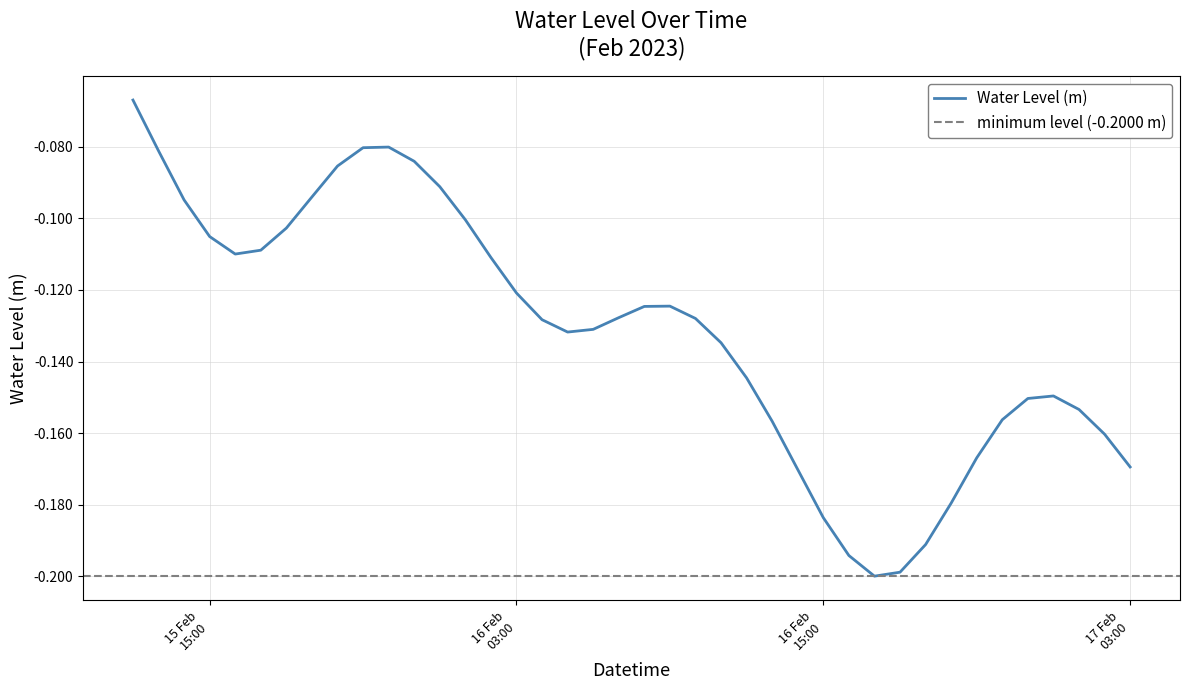

True or false: the data shows -0.1 at 2023-02-16 06:00:00.

True